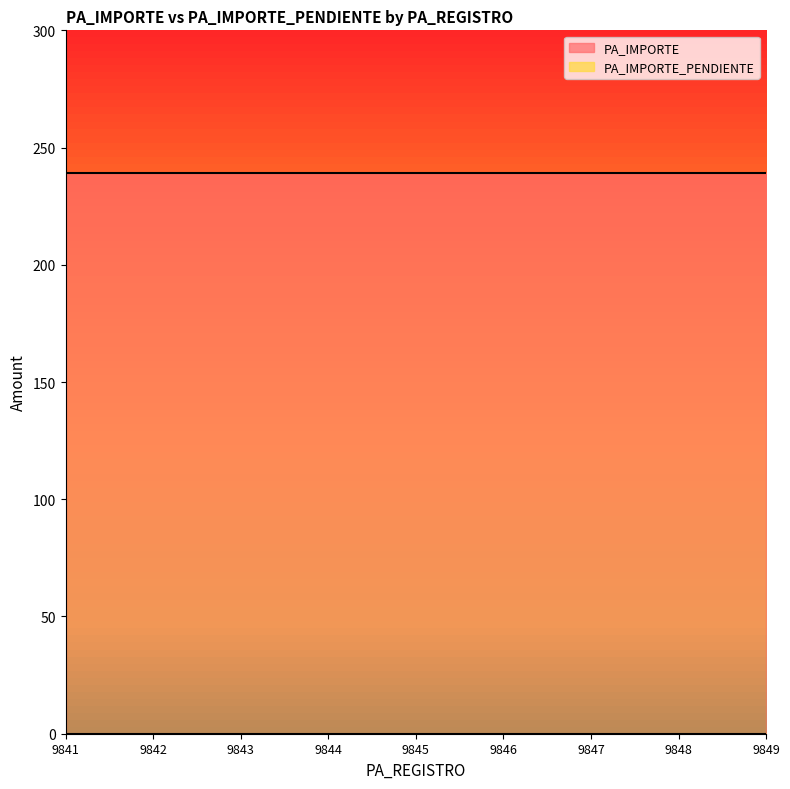

Rank the categories by PA_IMPORTE_PENDIENTE value from highest to lowest.

9841, 9842, 9843, 9844, 9845, 9846, 9847, 9848, 9849